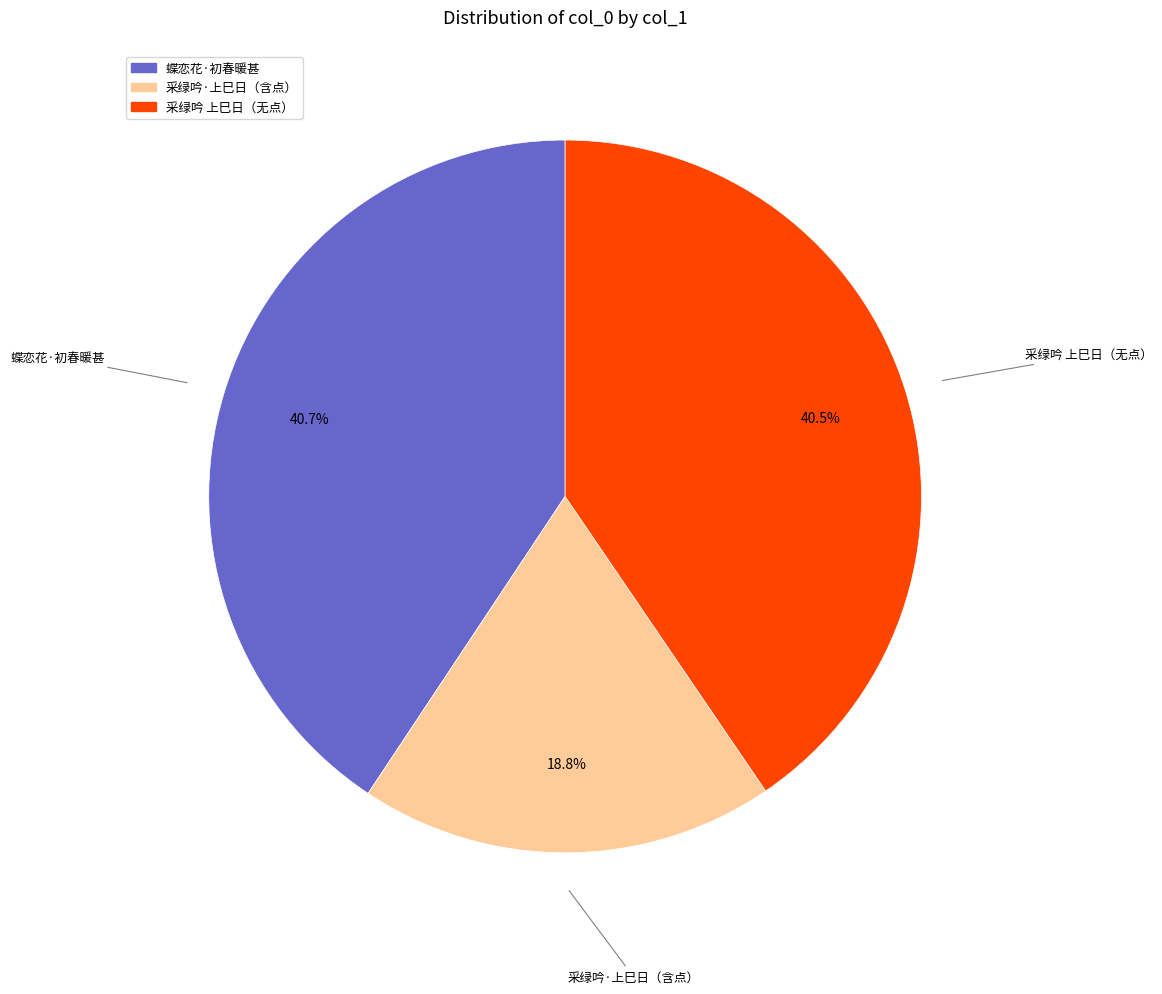

Does any single category account for the majority?

No